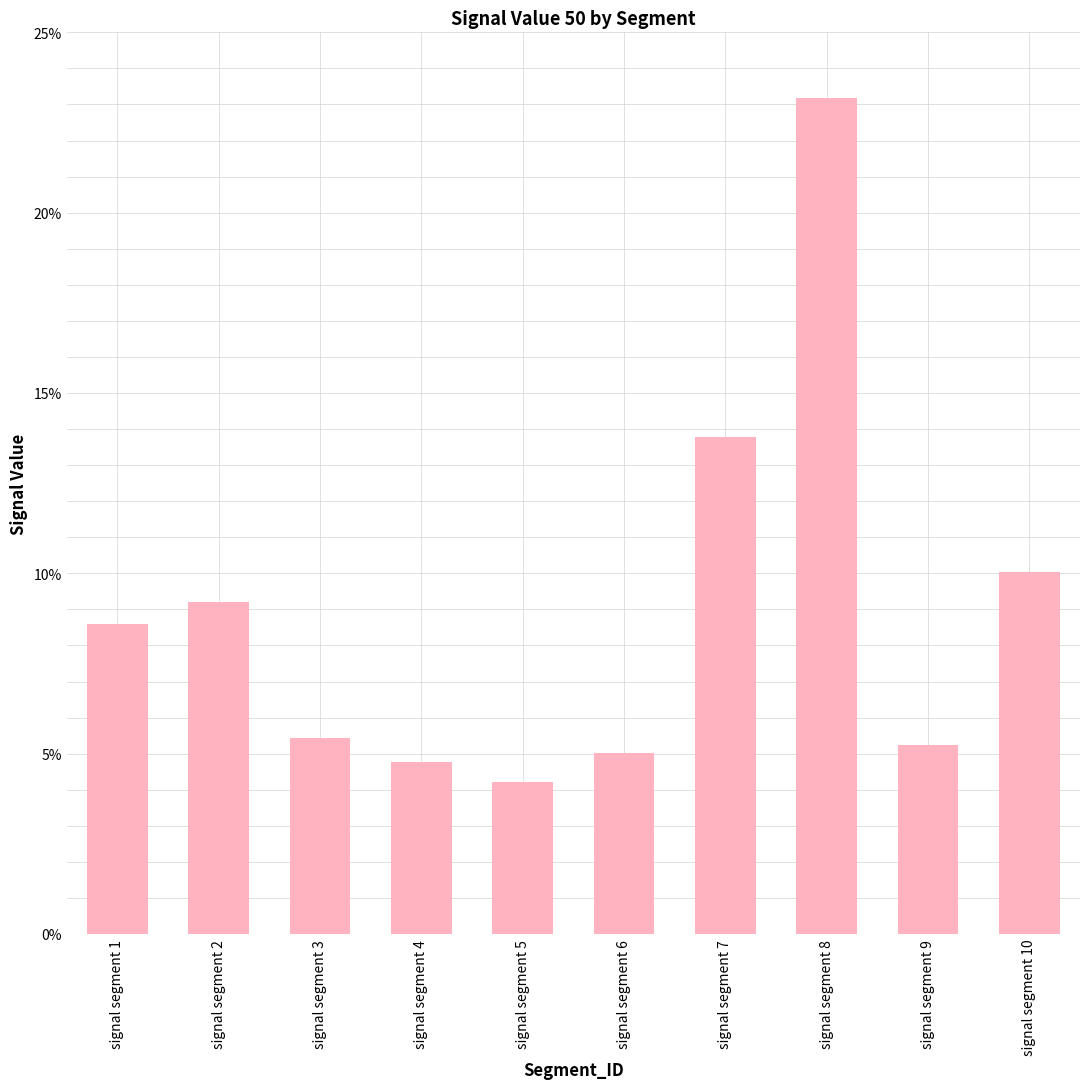

What is the sum of the values at signal segment 4 and signal segment 3?

0.1